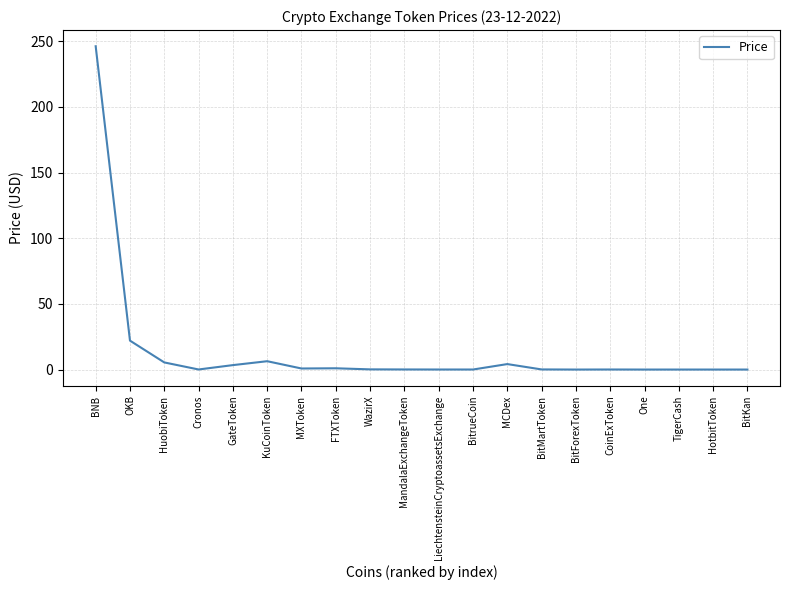

Which label corresponds to the largest value in the chart?

BNB